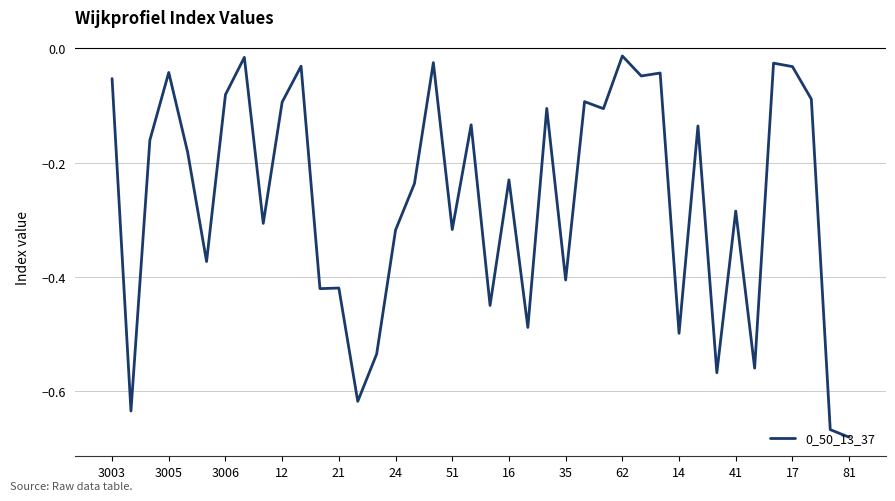

True or false: the data has more than 1 interior local peaks.

True